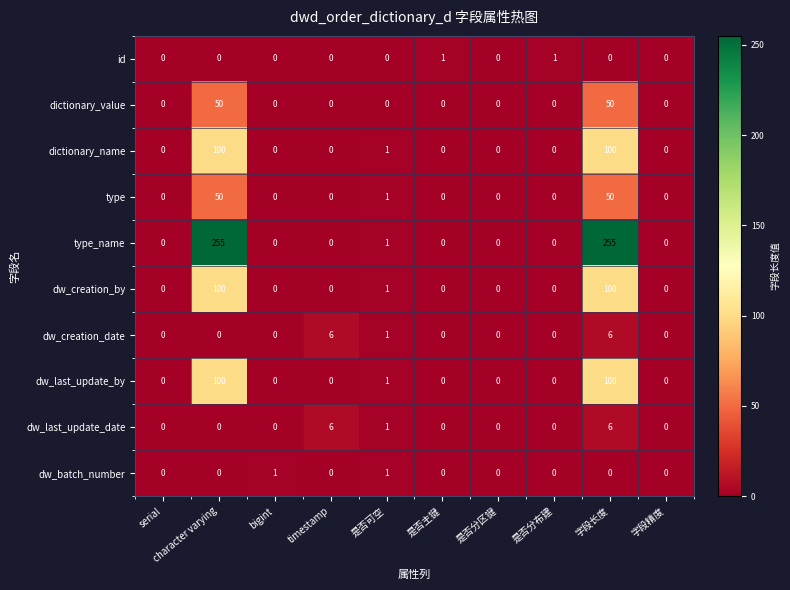

Count the number of data series in this chart.

10